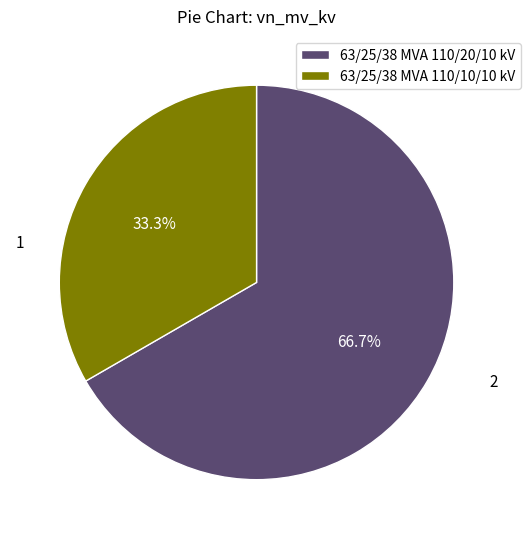

Is it true that 63/25/38 MVA 110/20/10 kV is 79% of the pie?

False